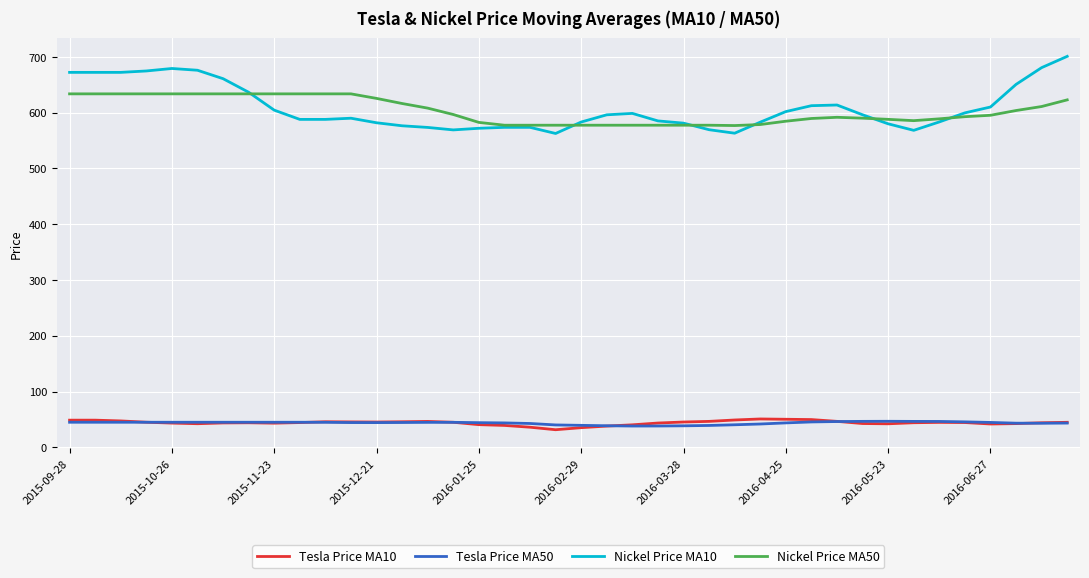

At how many categories does at least one series exceed 214?

40